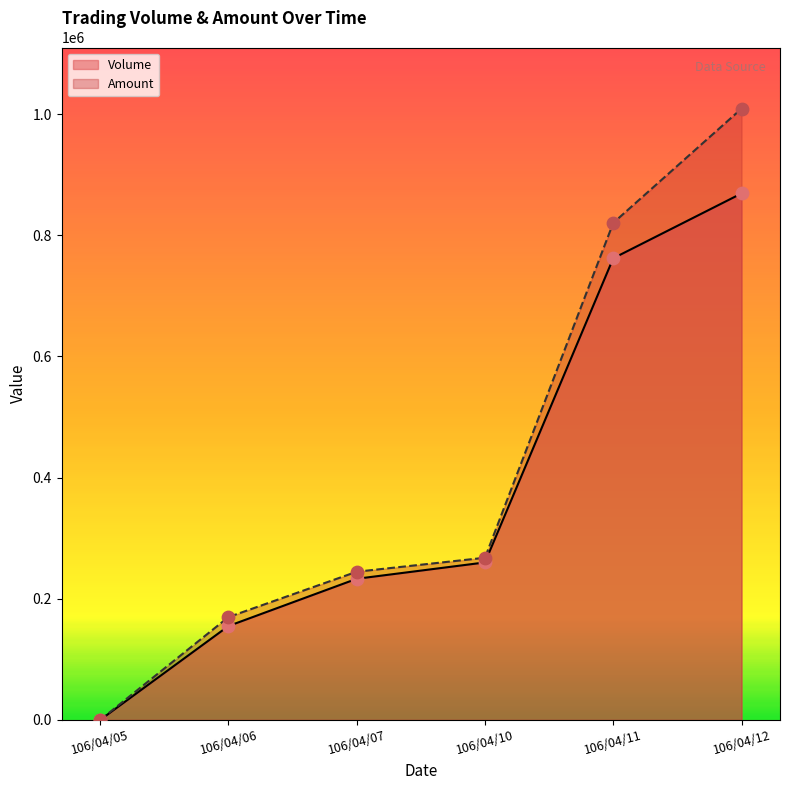

Is the value of Amount at 106/04/05 greater than the value of Volume at 106/04/10?

No